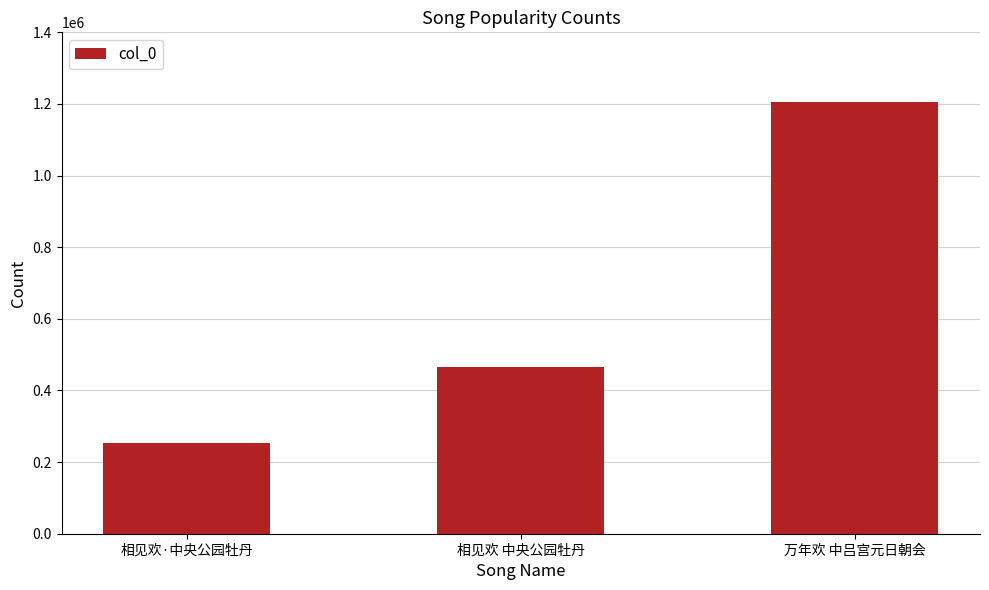

Reading left to right, what are all the values shown in this chart?

相见欢·中央公园牡丹=252763	相见欢 中央公园牡丹=465481	万年欢 中吕宫元日朝会=1206504